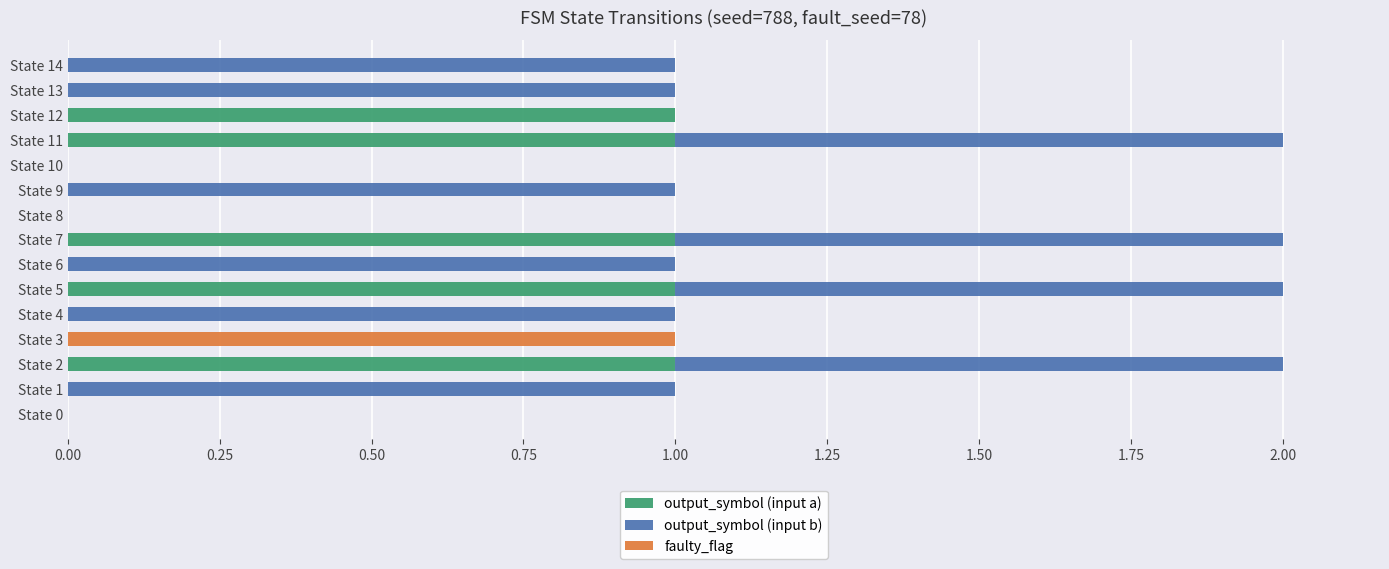

Is it true that output_symbol (input a) equals 0 at State 6?

True